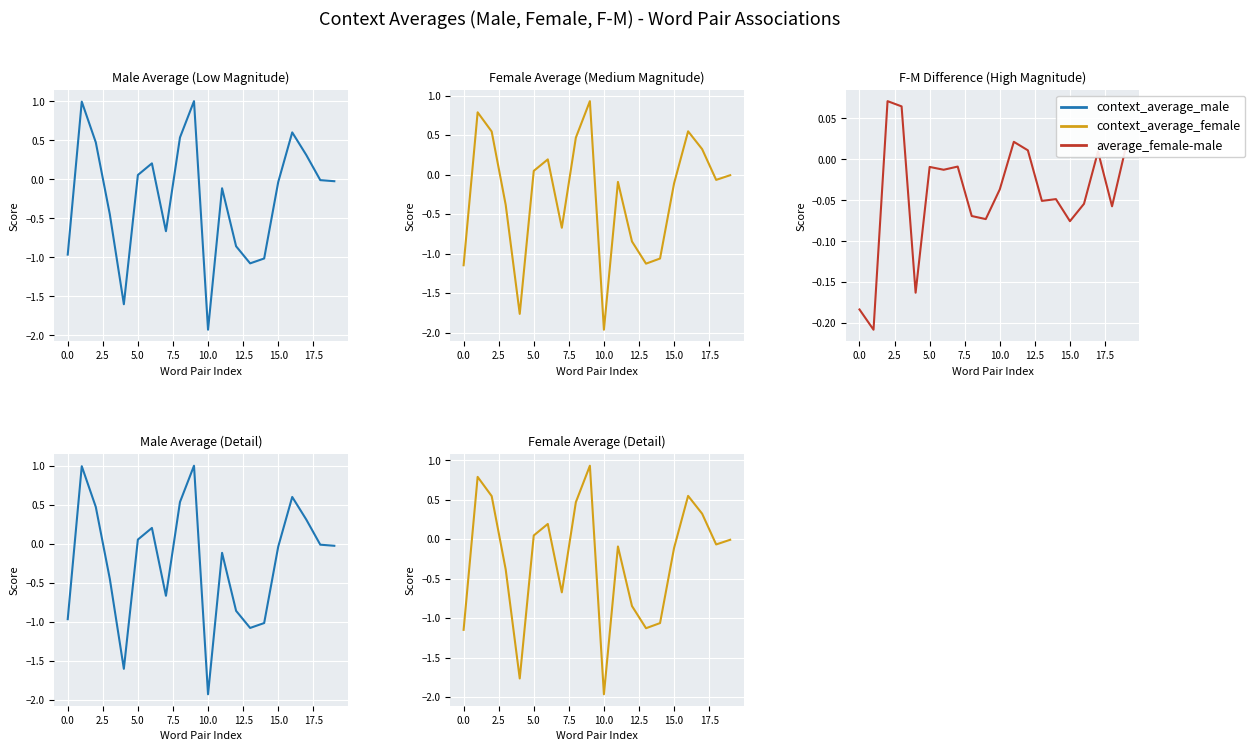

How many data points in Female Average are less than 0?

12